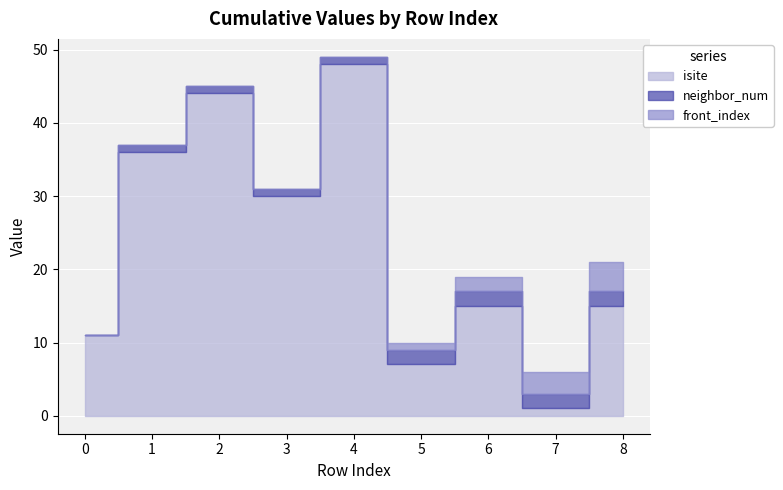

True or false: front_index has more than 0 interior local peaks.

False